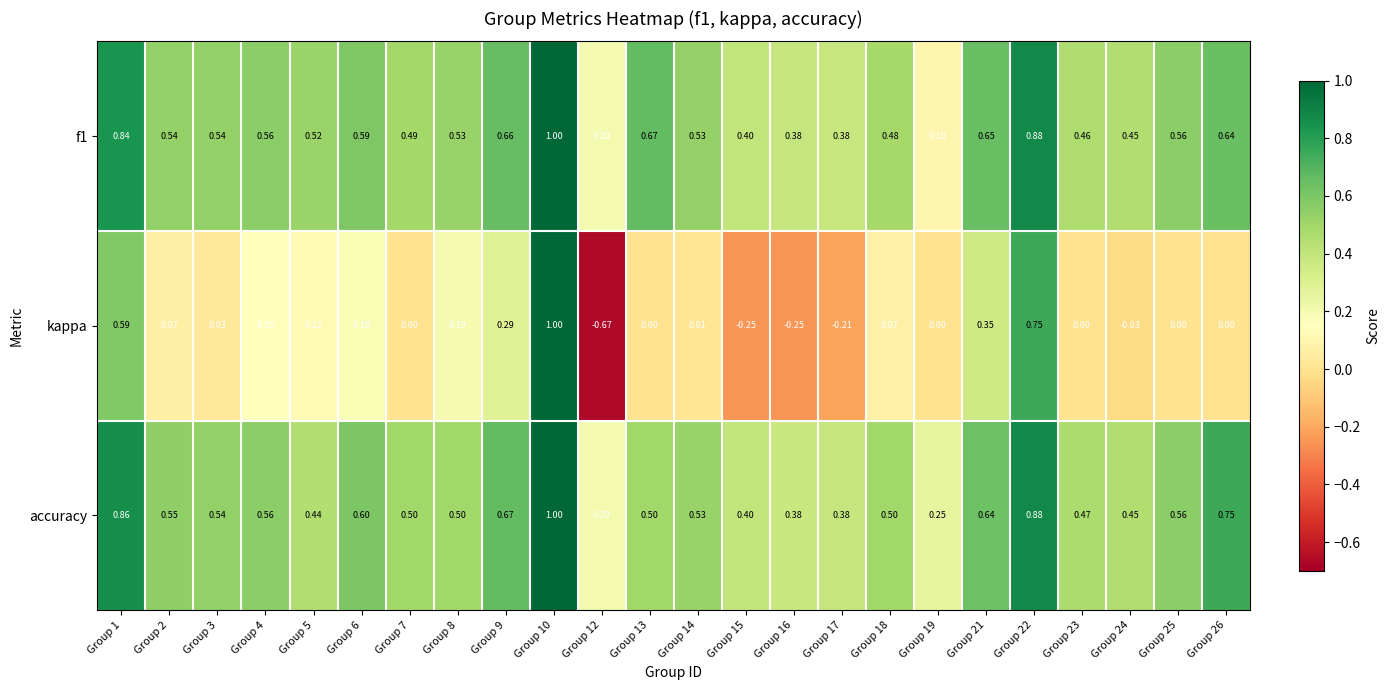

Which series has the largest total across all categories?

accuracy